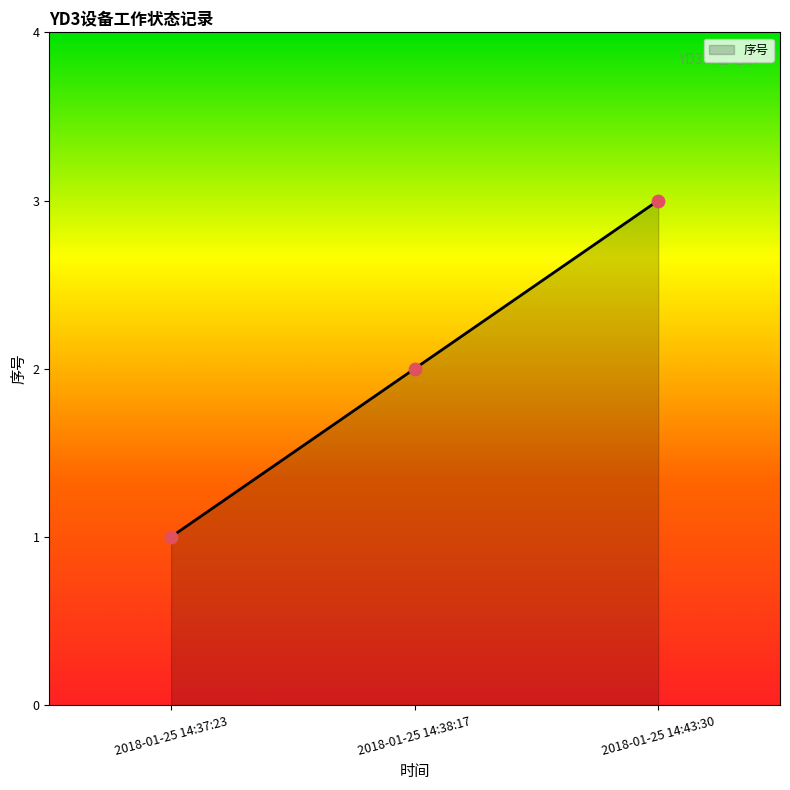

What is the change in value from 2018-01-25 14:37:23 to 2018-01-25 14:38:17?

+1